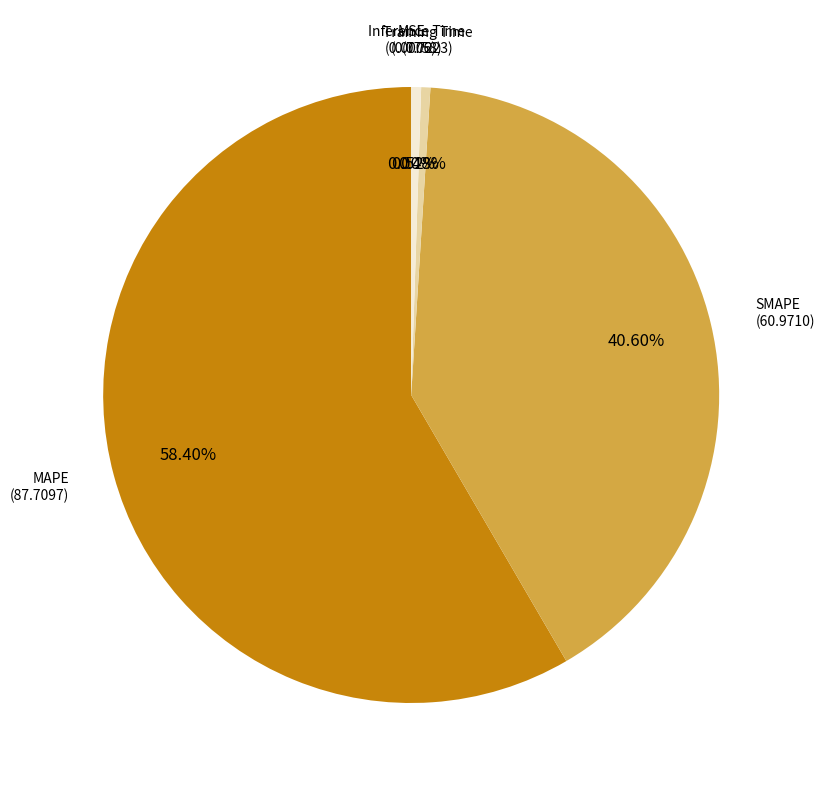

Is there a majority slice in this chart?

Yes